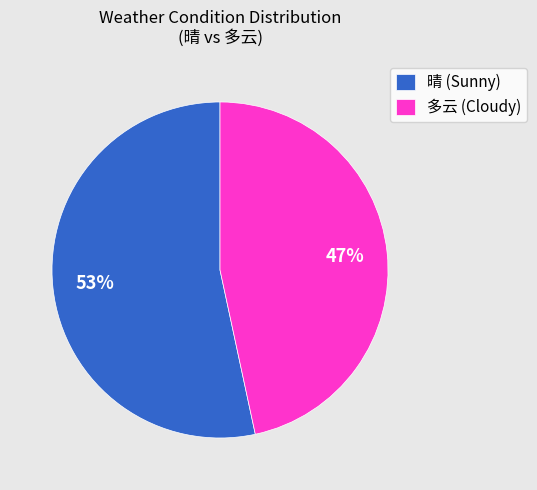

Is there any slice that represents more than half of the pie?

Yes